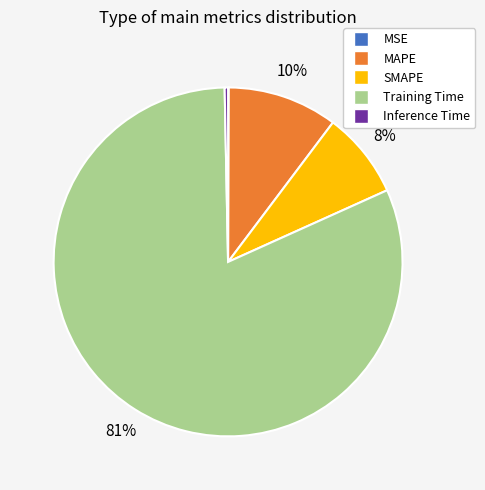

Combined, do MAPE and SMAPE account for over 50%?

No